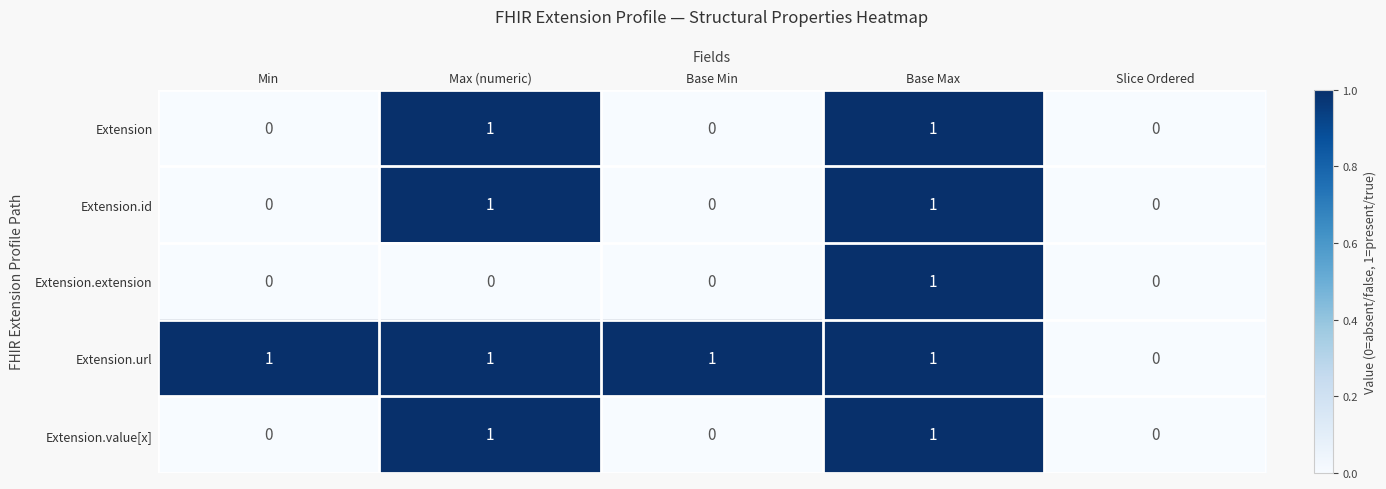

Is the value of Extension.extension at Base Min greater than the value of Extension.url at Base Min?

No